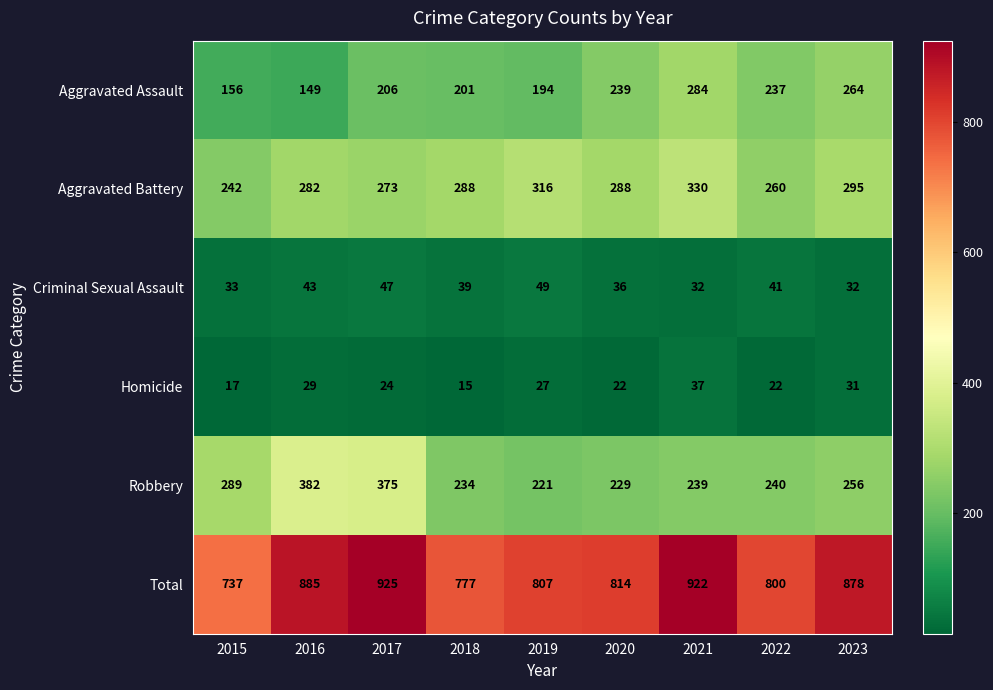

Is it true that Homicide equals 8 at 2023?

False